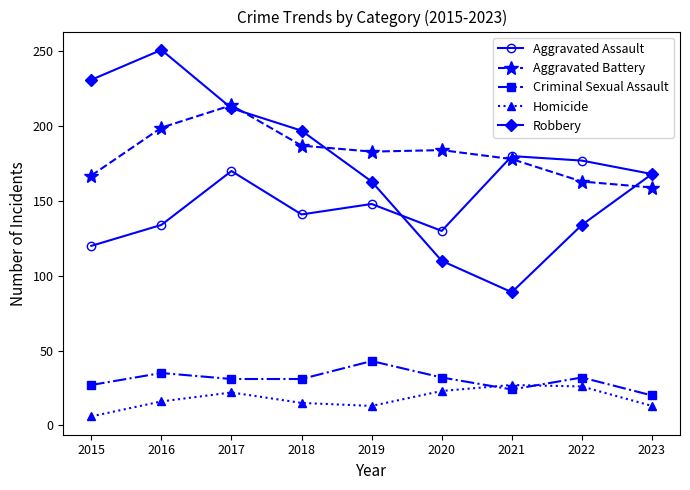

Is it true that Homicide equals 6 at 2015?

True